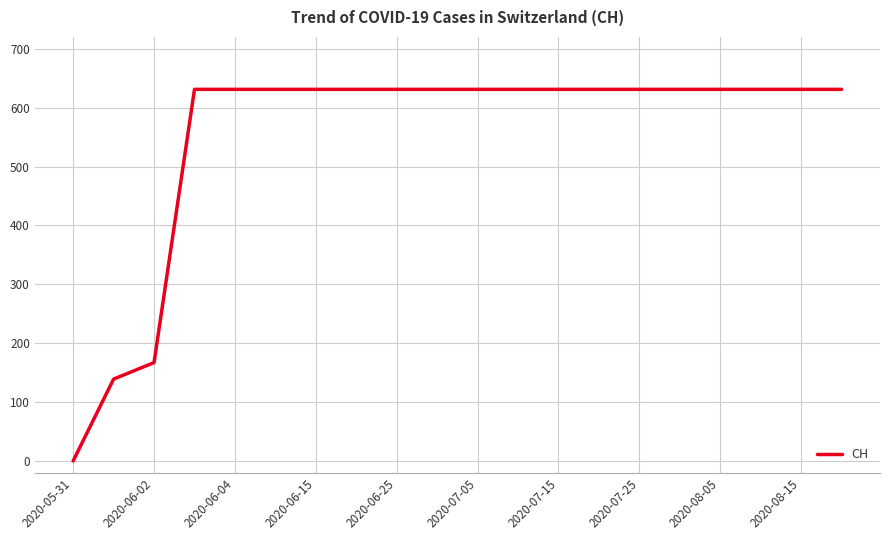

Reading right to left, transcribe all the data shown in this chart.

631	631	631	631	631	631	631	631	631	631	631	631	631	631	631	631	631	167	139	0